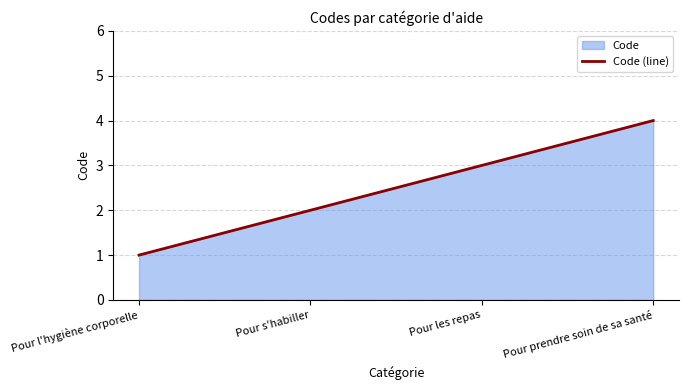

Rank the categories by value from lowest to highest.

Pour l'hygiène corporelle, Pour s'habiller, Pour les repas, Pour prendre soin de sa santé